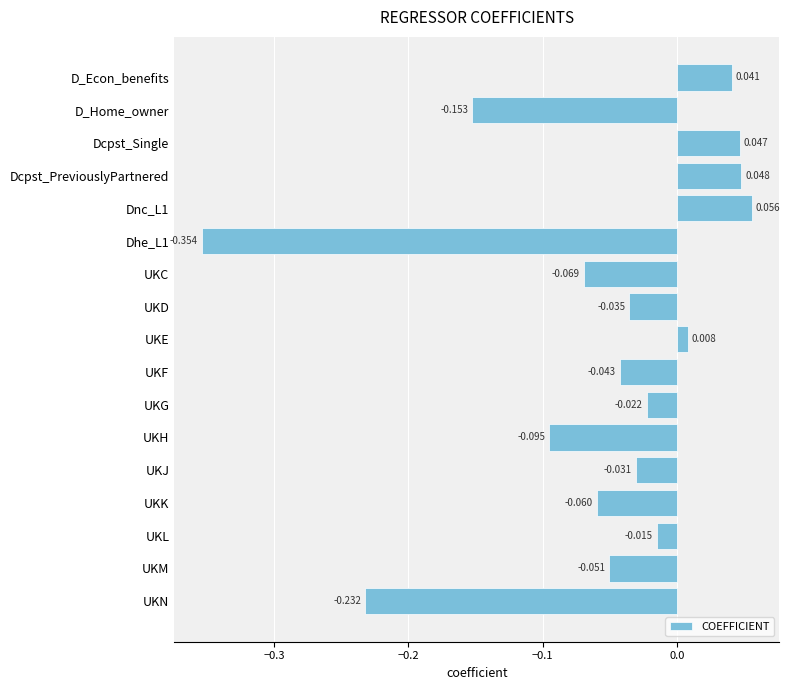

Where is the data nearest to the value 0?

UKE